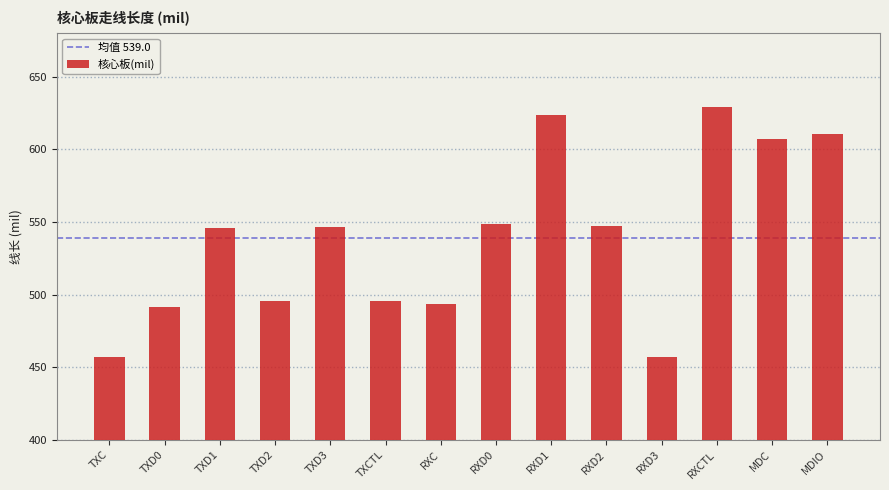

Is it true that the value at TXD2 is 495.2?

True